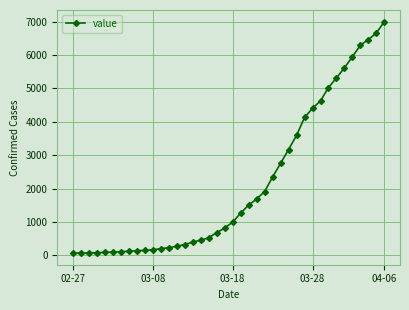

What is the difference between the maximum and minimum values?

6940